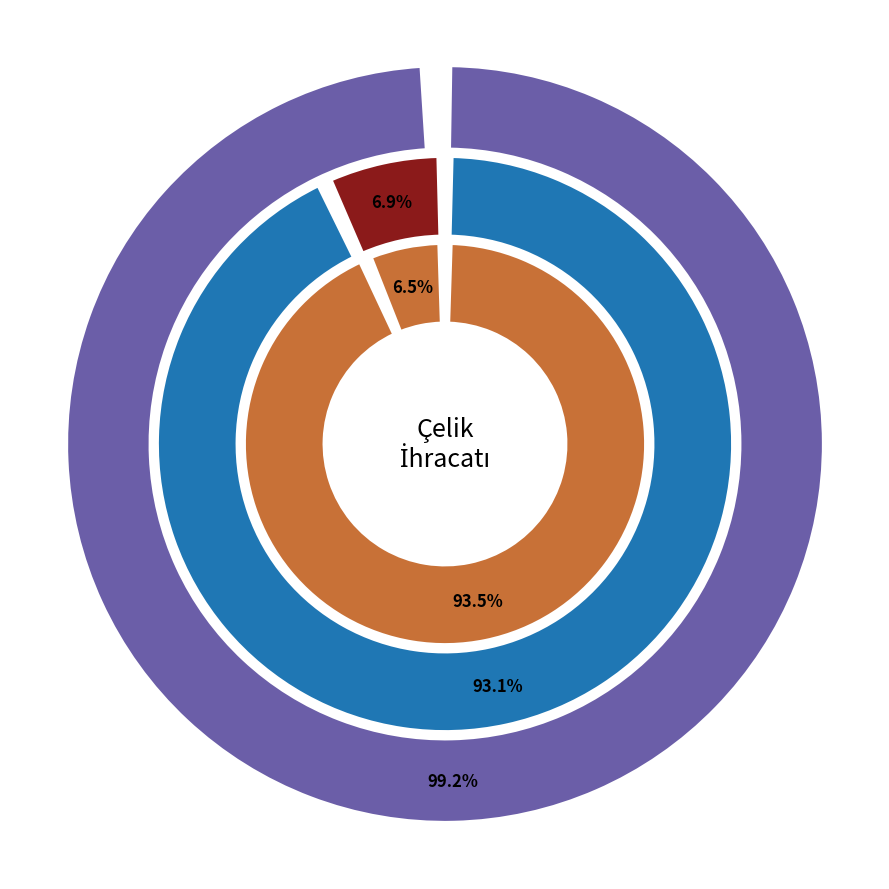

Which category has the smallest portion of the pie?

BİRLEŞİK KRALLIK